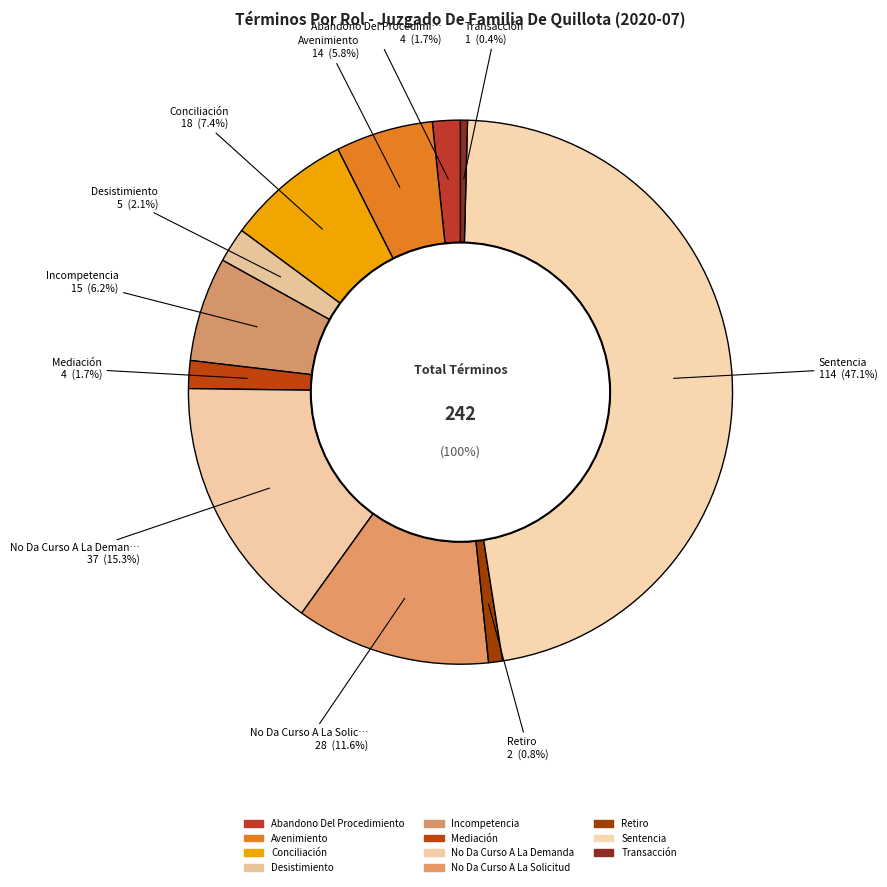

Rank the categories by value from highest to lowest.

Sentencia, No Da Curso A La Demanda, No Da Curso A La Solicitud, Conciliación, Incompetencia, Avenimiento, Desistimiento, Abandono Del Procedimiento, Mediación, Retiro, Transacción